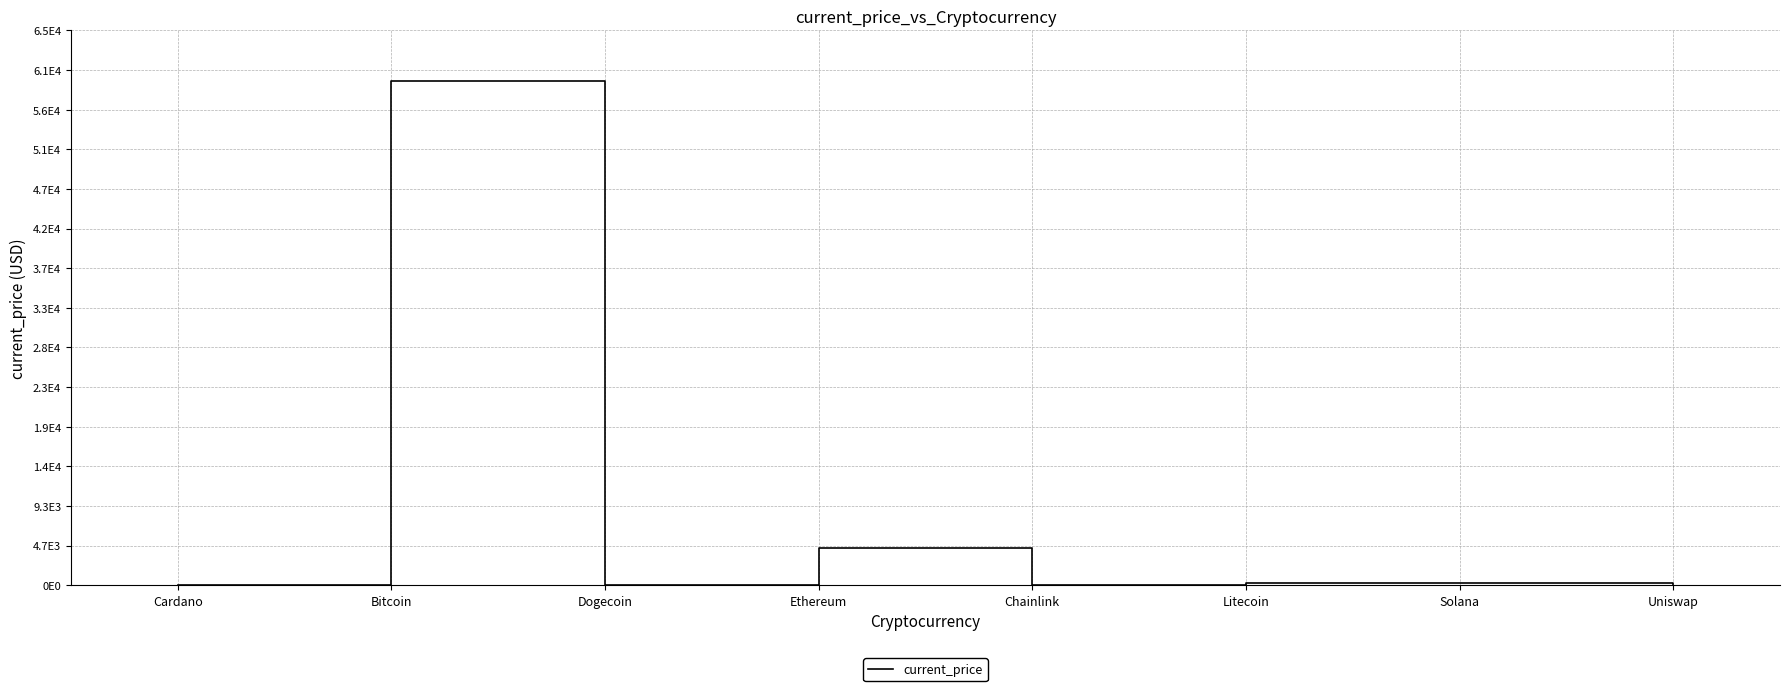

Does the chart display data point markers on the line(s)?

No